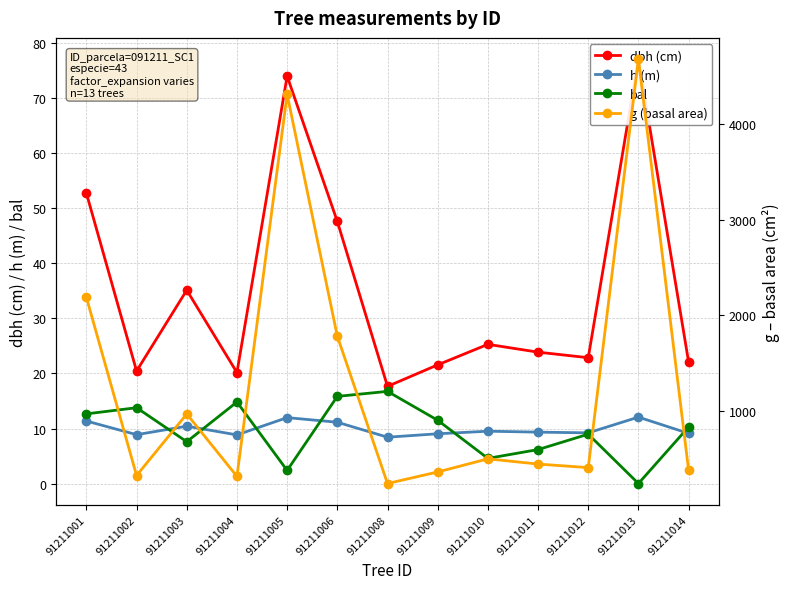

The value of bal at 91211006 is 23.0. True or false?

False